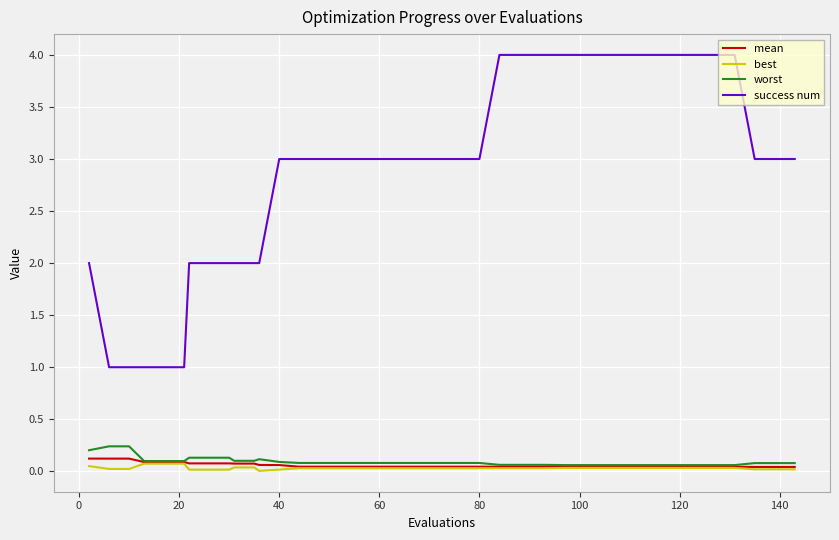

List the series in order of their peak value, highest first.

success num, worst, mean, best